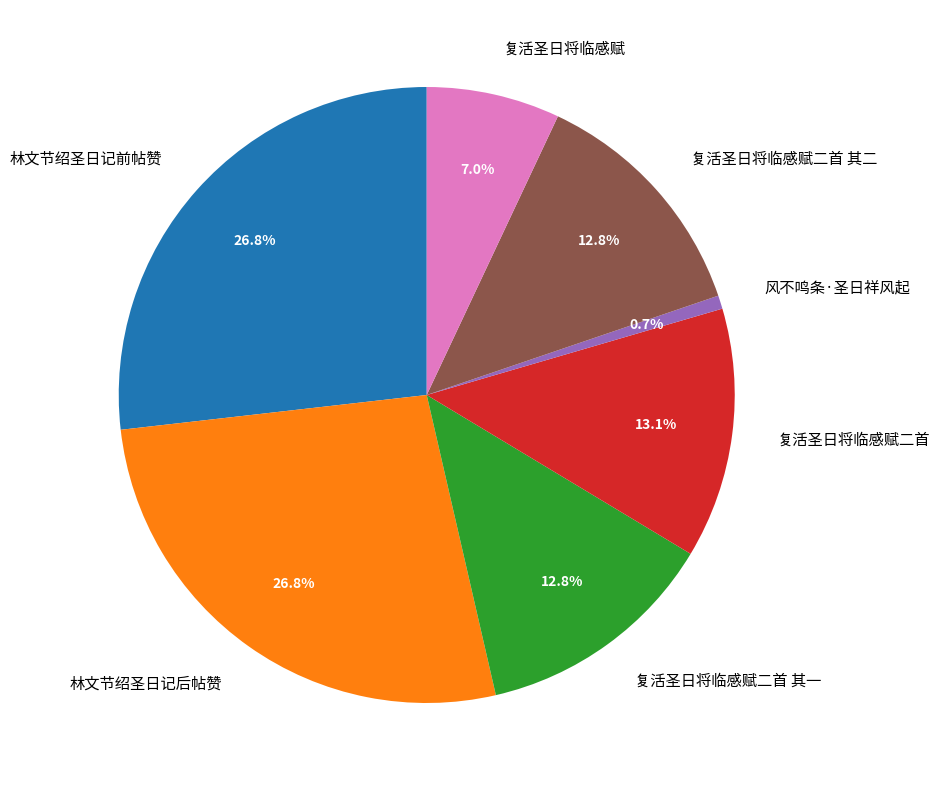

What is the ratio of the value at 林文节绍圣日记前帖赞 to the value at 复活圣日将临感赋二首?

2.0